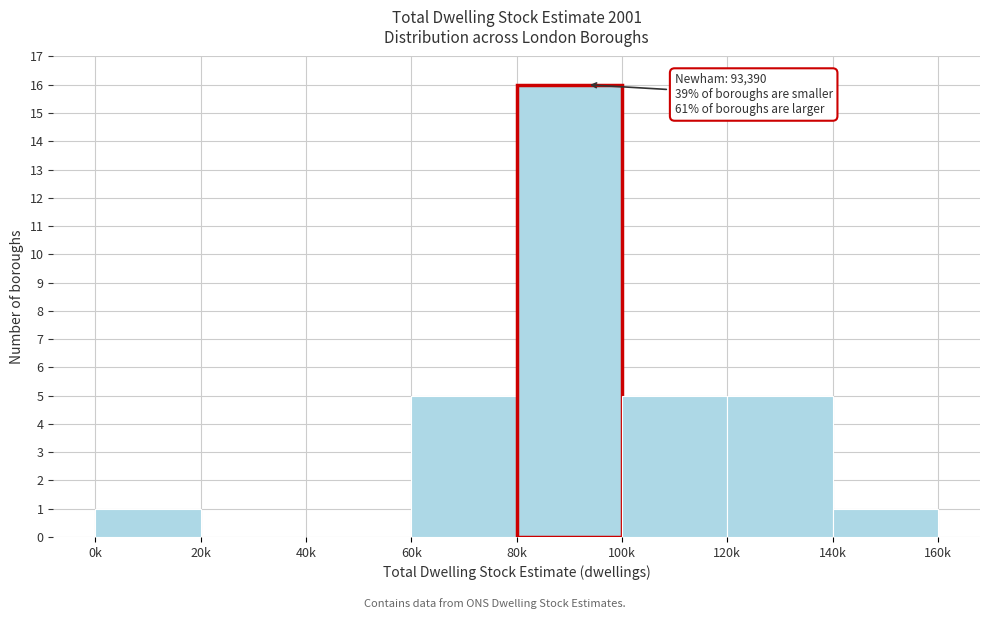

Reading left to right, list all the values displayed in this chart.

0k=1	20k=0	40k=0	60k=5	80k=16	100k=5	120k=5	140k=1